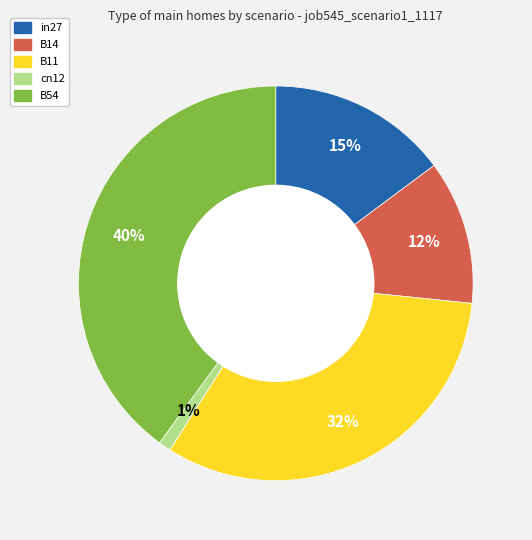

True or false: B11 accounts for 32% of the total.

True